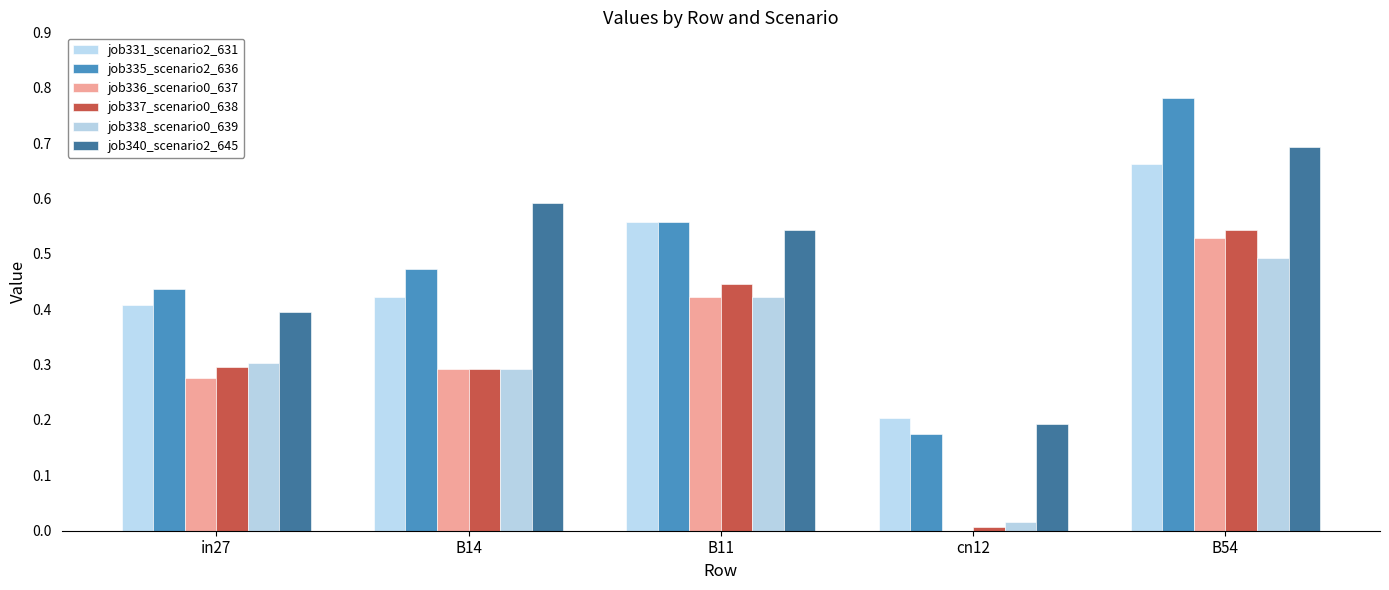

Where is job340_scenario2_645 nearest to the value 0?

cn12